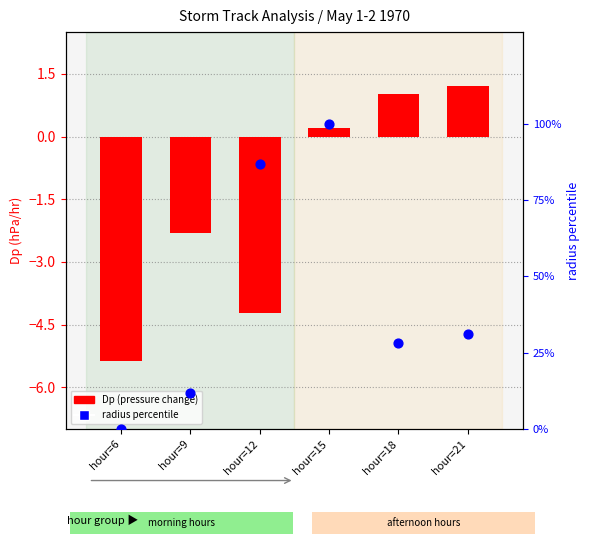

What are all the series names shown in the legend?

Dp (pressure change), radius percentile